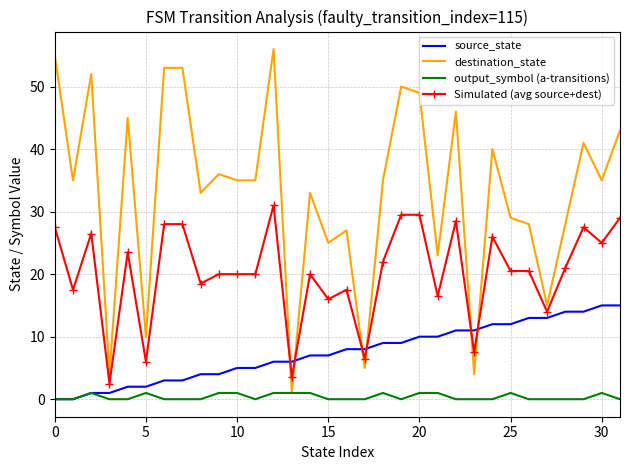

Which series has the widest spread of values?

destination_state